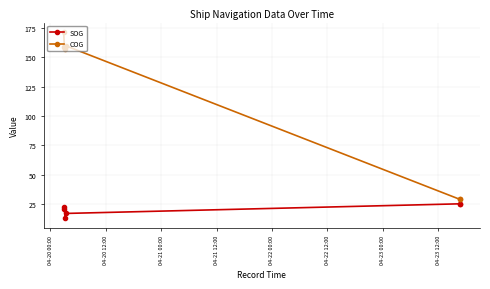

At which category is the sum across all series the highest?

04-20 00:00